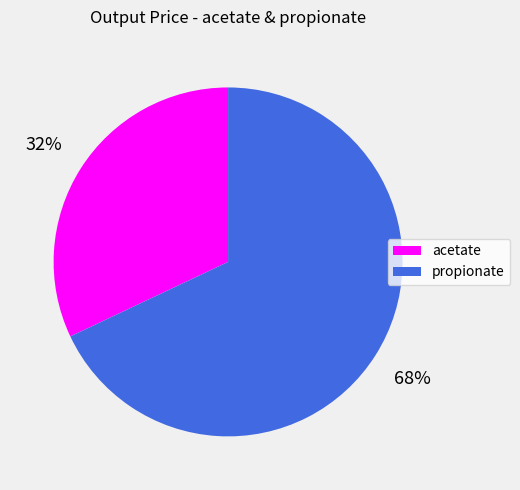

To the nearest percent, what percentage of the pie is acetate?

32%